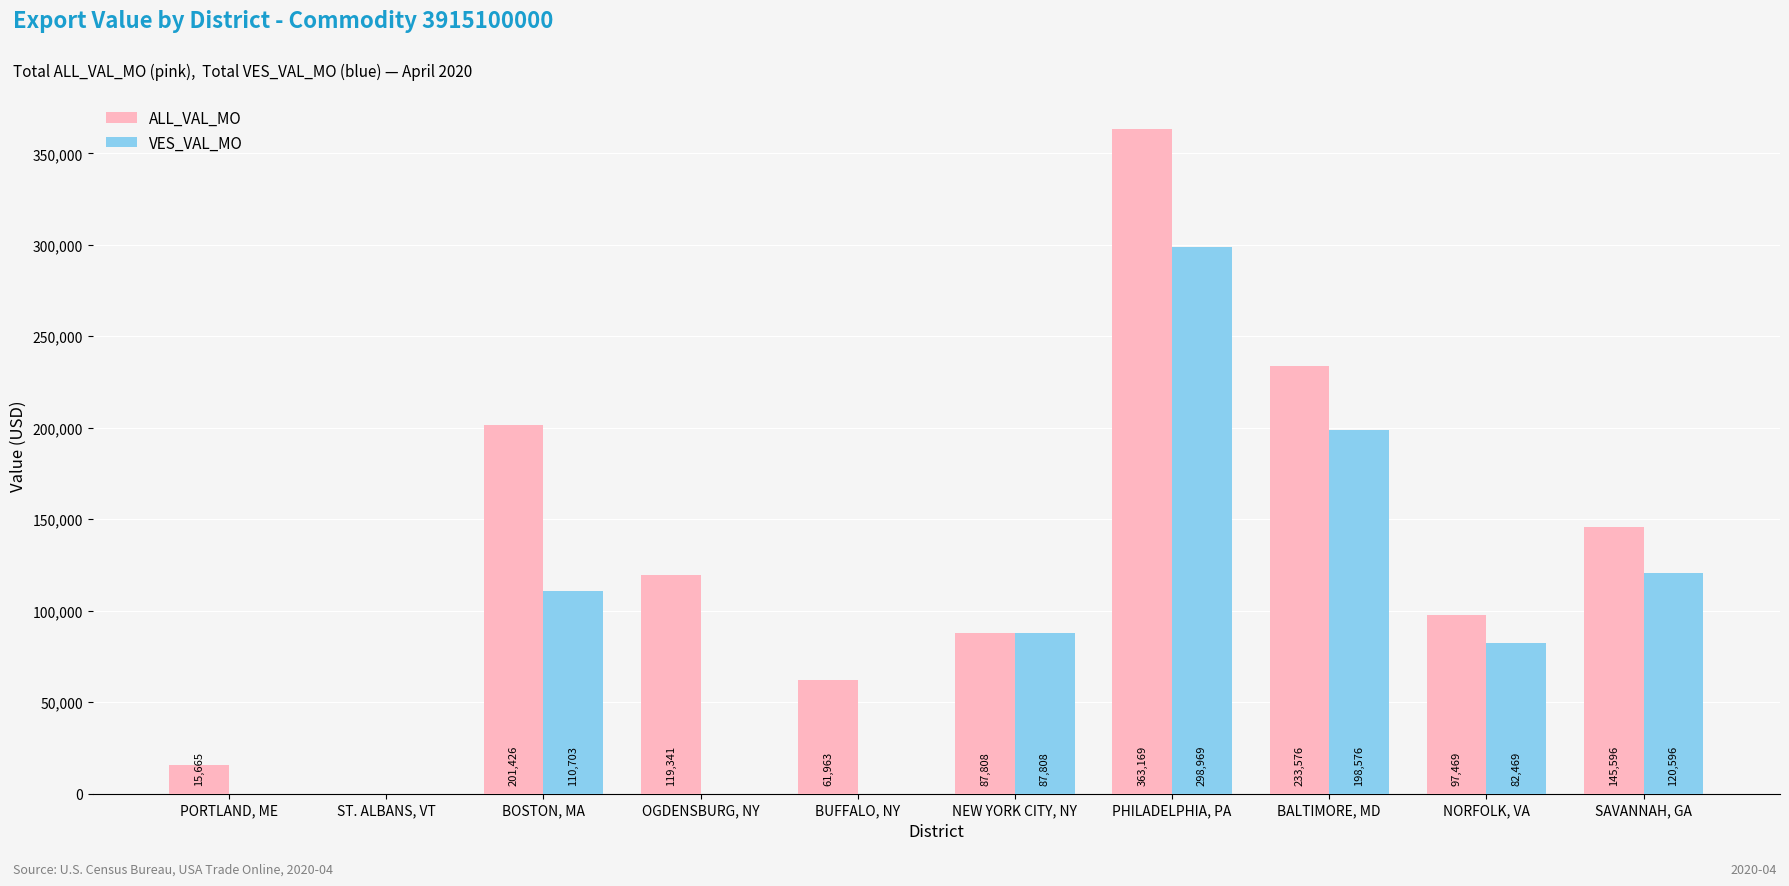

At which label is ALL_VAL_MO closest to 181584?

BOSTON, MA